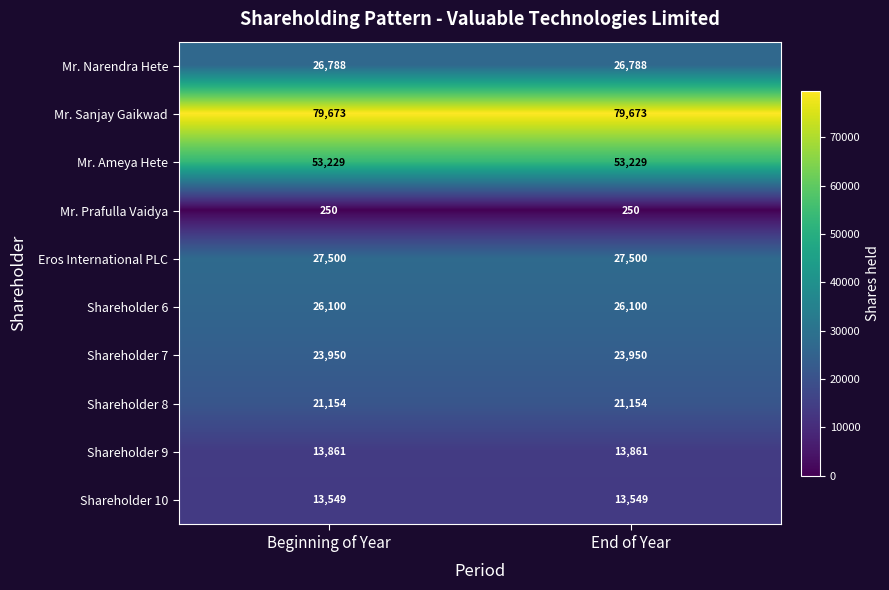

Which series has the largest total across all categories?

Mr. Sanjay Gaikwad